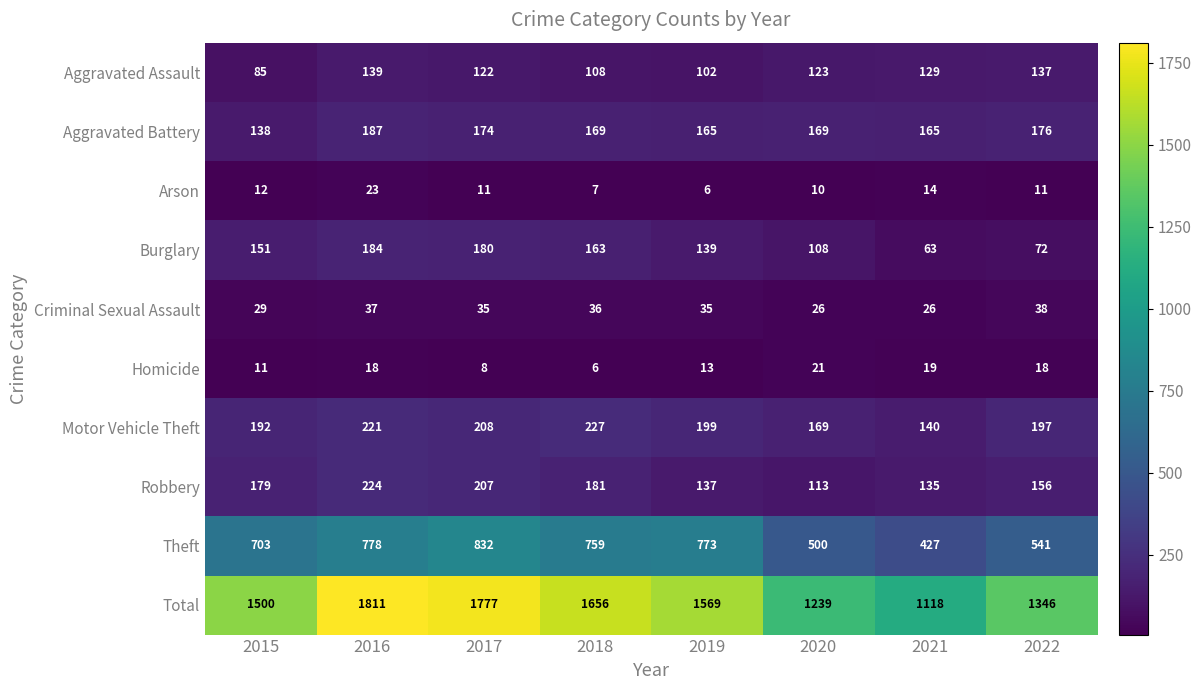

The value of Motor Vehicle Theft at 2021 is 140. True or false?

True